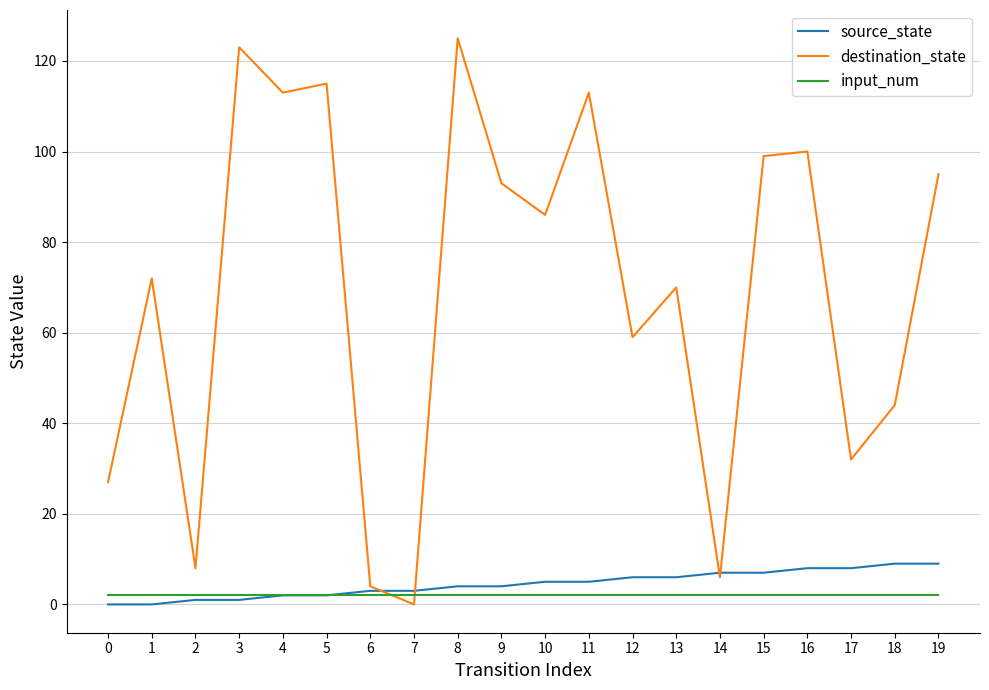

At which category does destination_state reach its first local peak?

1